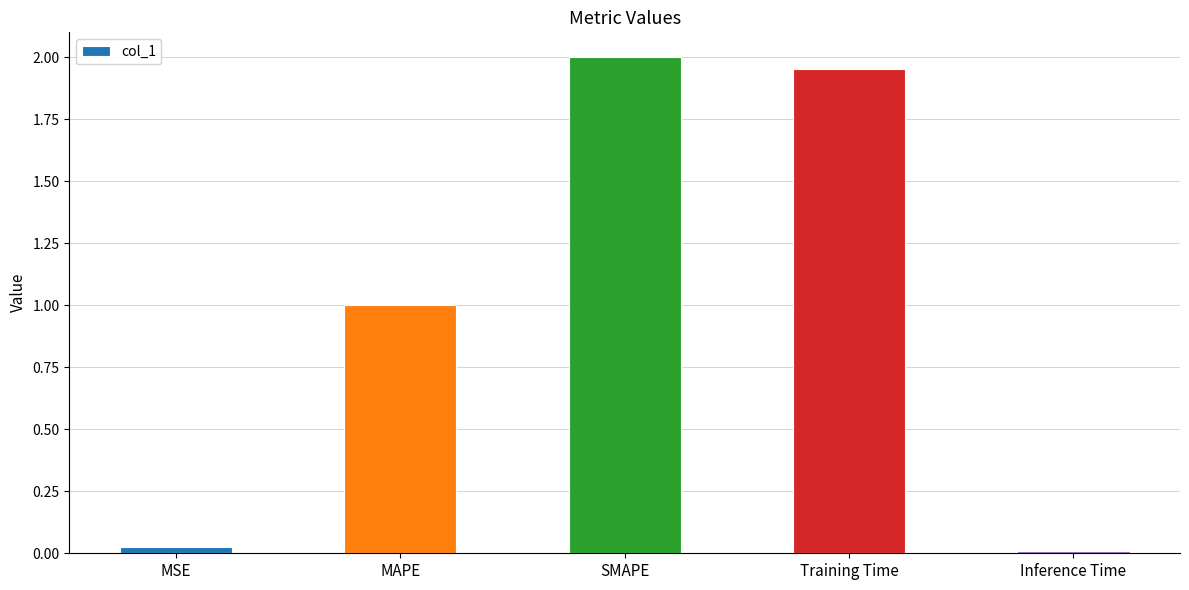

What is the label of the 5th bar from the right?

MSE